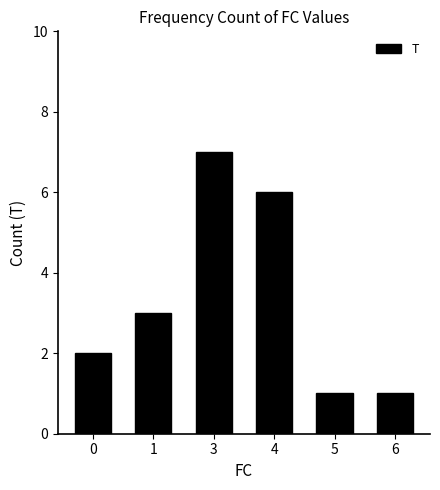

Which label corresponds to the largest value in the chart?

3